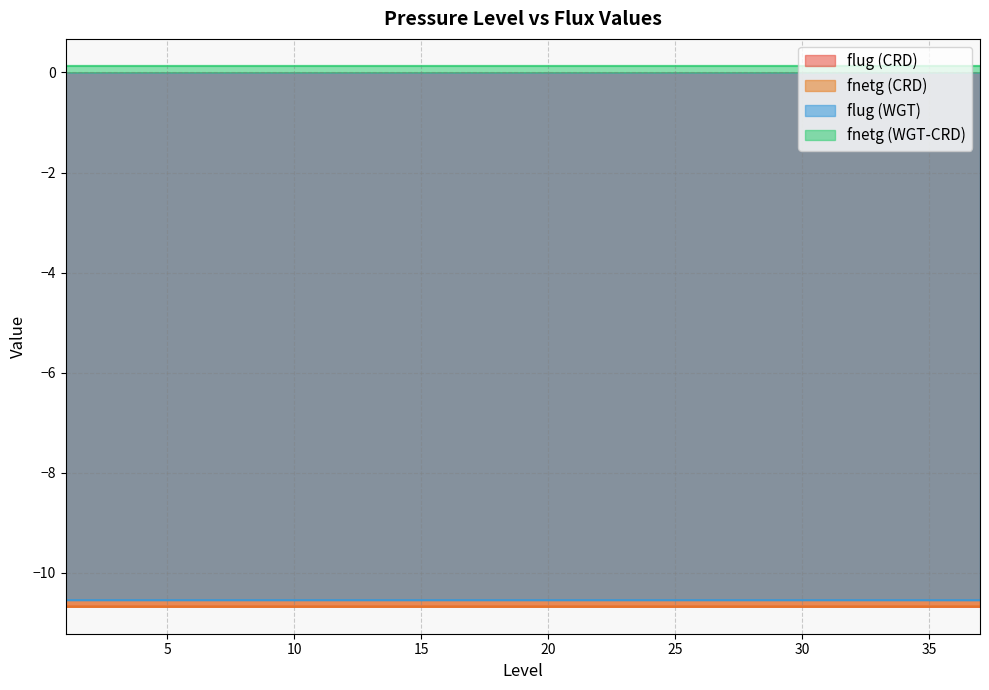

What are all the series names shown in the legend?

flug (CRD), fnetg (CRD), flug (WGT), fnetg (WGT-CRD)